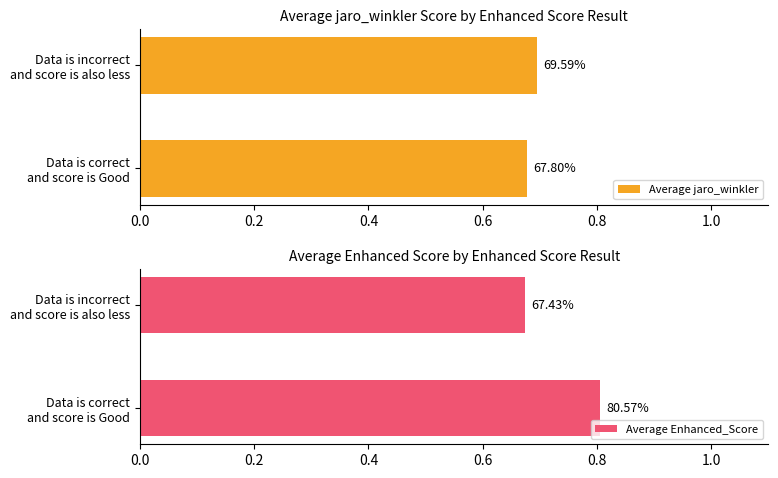

What are all the series names shown in the legend?

Average jaro_winkler, Average Enhanced_Score